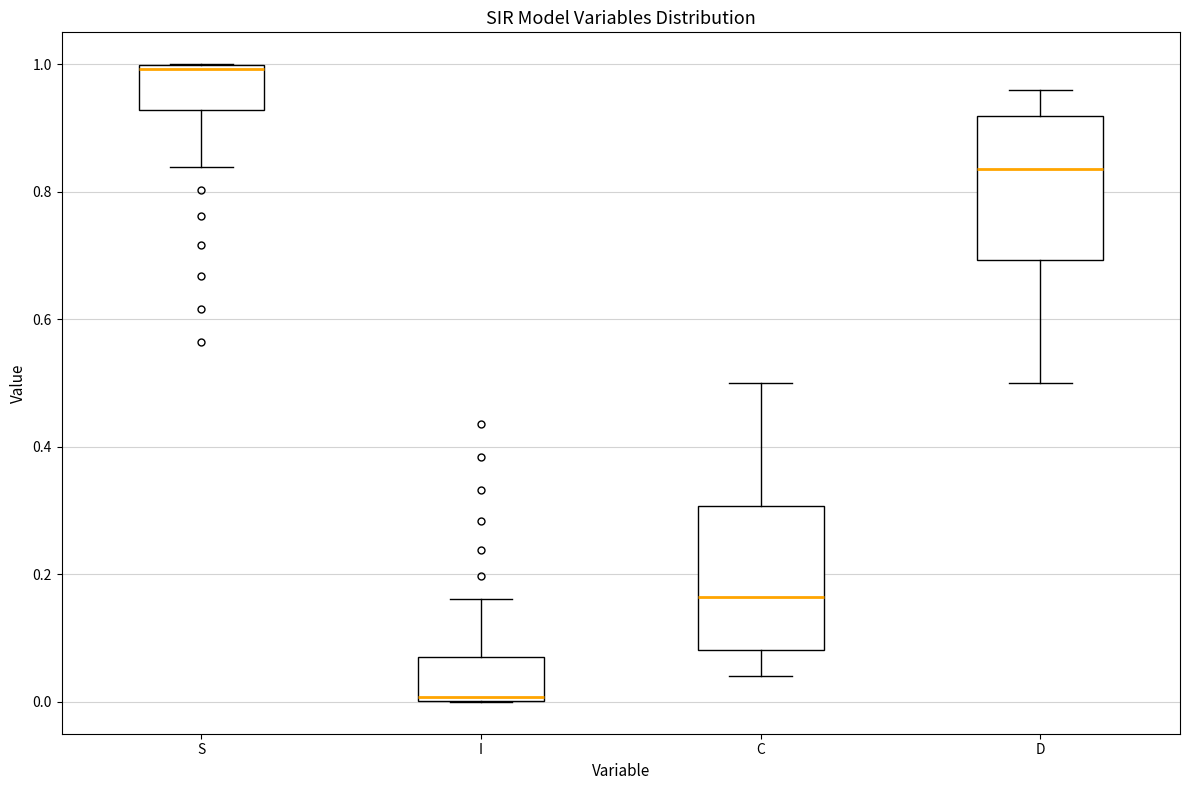

Reading left to right, transcribe this box plot: for each box, give where its median line is, the range the box spans, and where its two whiskers end, as read against the y-axis. The values are not printed on the chart, so give them approximately, as read against the axis.

S: median 1.00 (just below the box's upper edge), box 0.92 to 1.00, whiskers 0.84 to 1.00
I: median 0.00 (just above the box's lower edge), box 0.00 to 0.08, whiskers 0.00 to 0.16
C: median 0.16, box 0.08 to 0.30, whiskers 0.04 to 0.50
D: median 0.84, box 0.70 to 0.92, whiskers 0.50 to 0.96